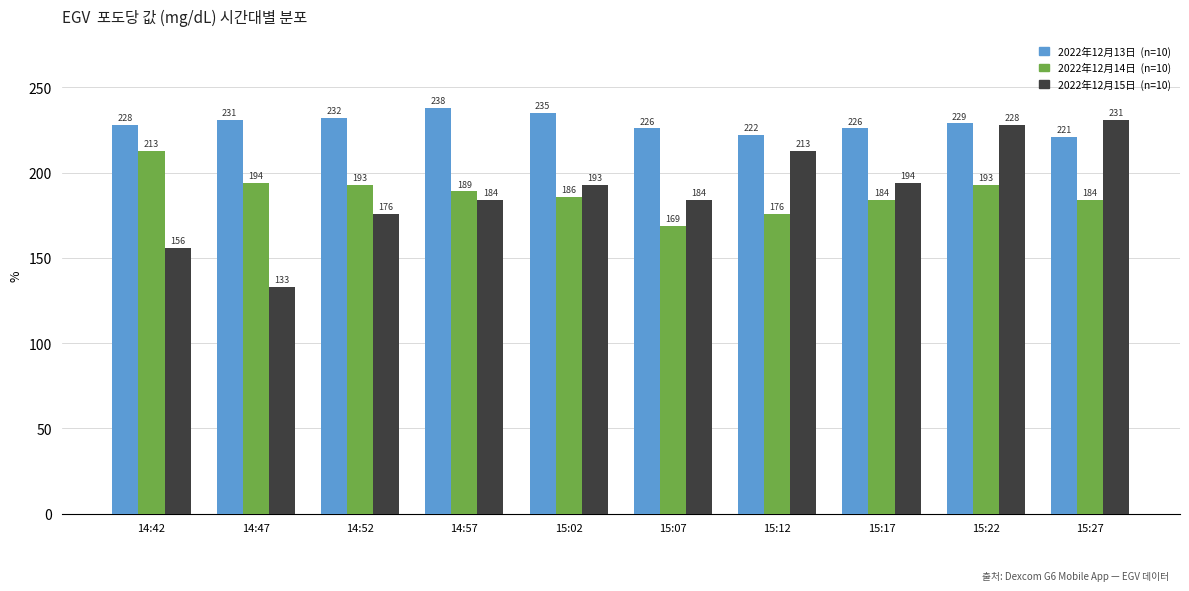

What is the spread (max minus min) of values at 14:52?

56